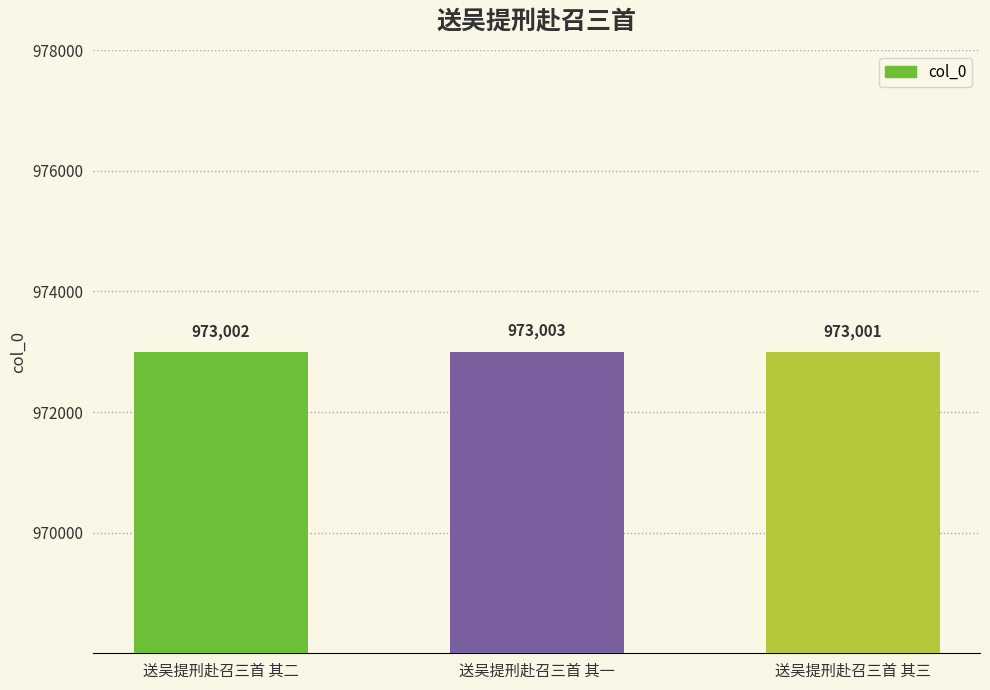

What is the maximum value shown in the chart?

973003